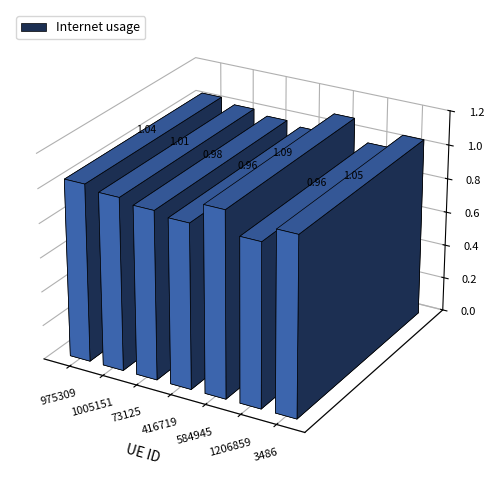

What is the label of the 1st bar from the right?

3486